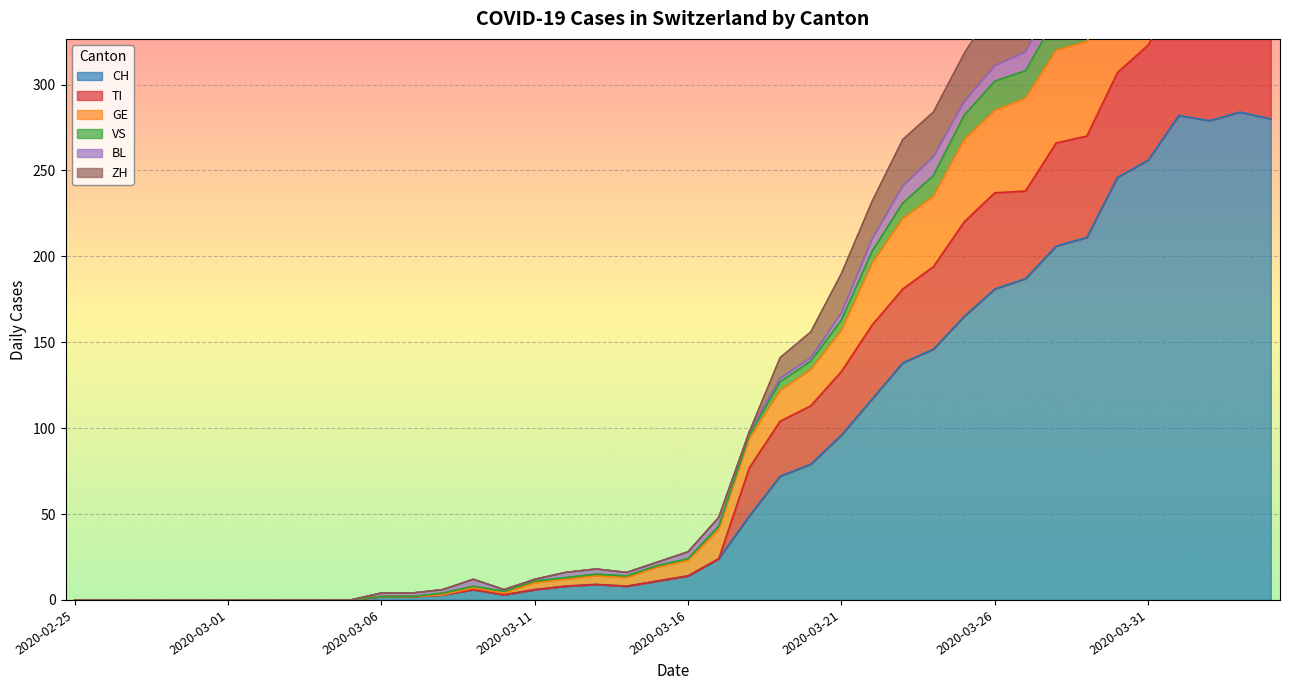

In ZH, how many points are higher than both neighbors (excluding endpoints)?

3